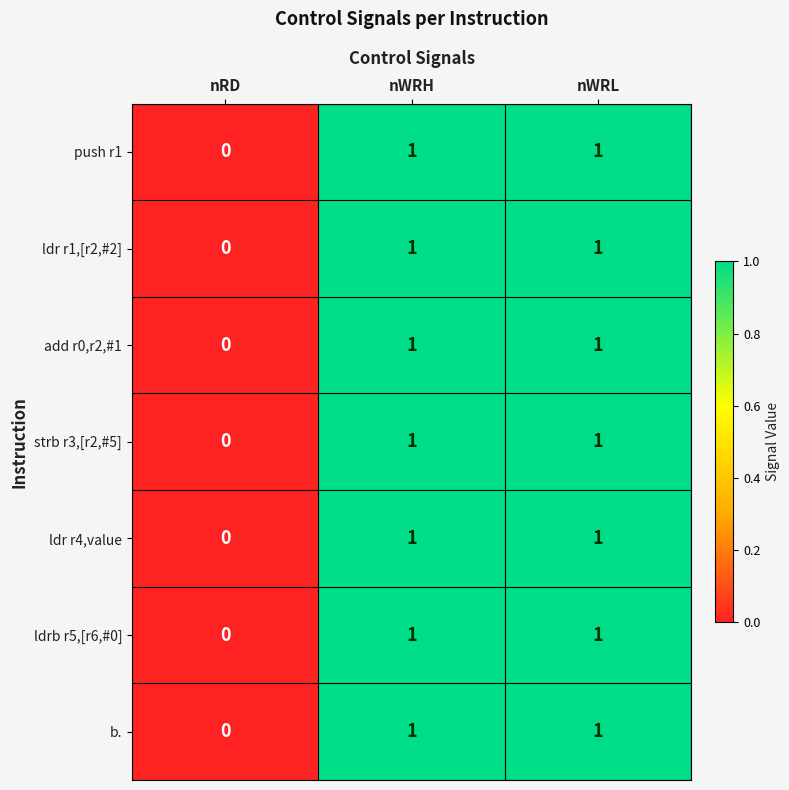

At which label is add r0,r2,#1 closest to 0?

nRD